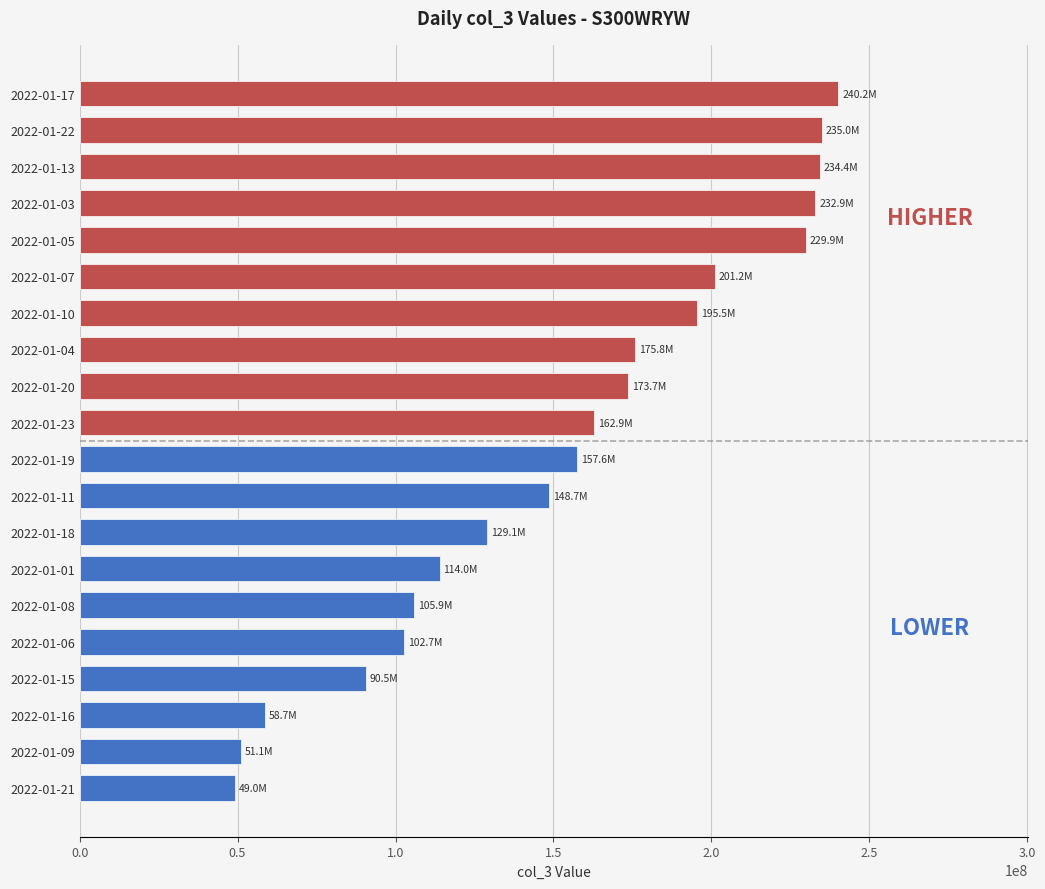

At which label is the value closest to 144627056?

2022-01-11